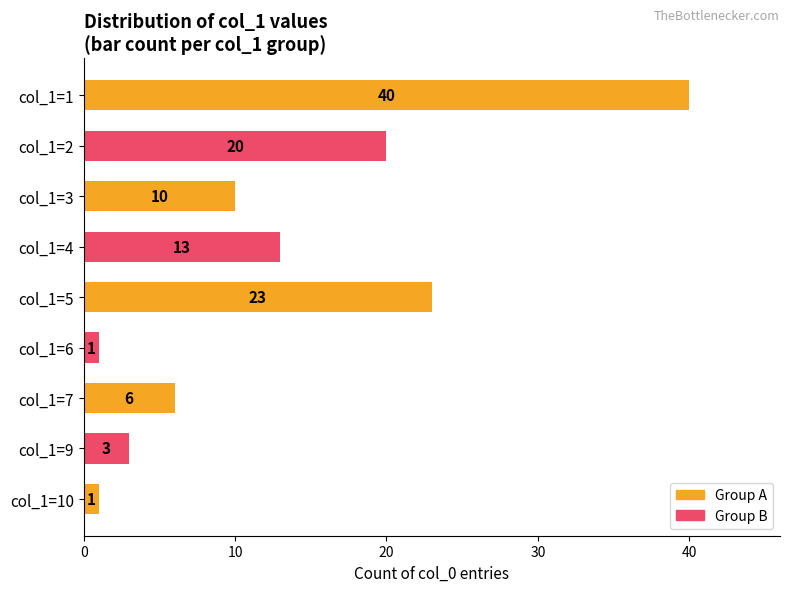

Does the chart contain any negative values?

No